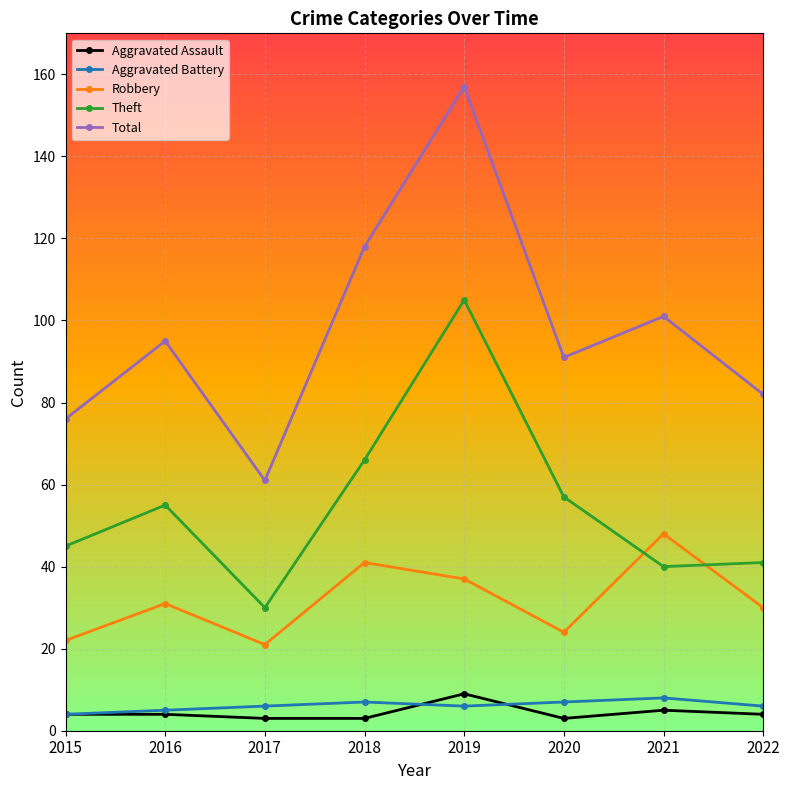

Is the value of Theft at 2018 greater than the value of Aggravated Battery at 2017?

Yes